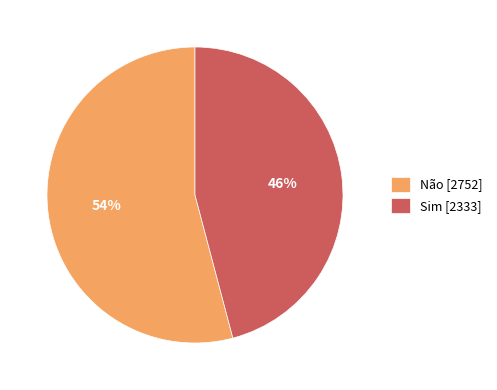

To the nearest percent, what is the combined percentage of Sim and Não?

100%